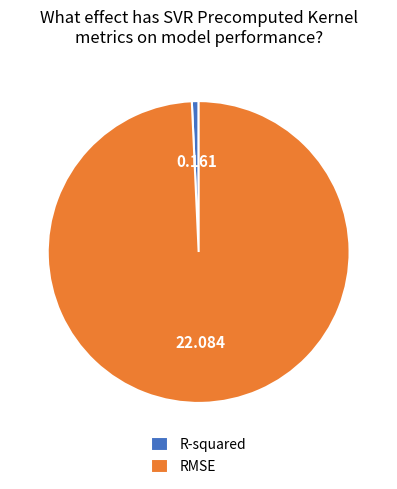

Does RMSE account for over 50% of the chart?

Yes